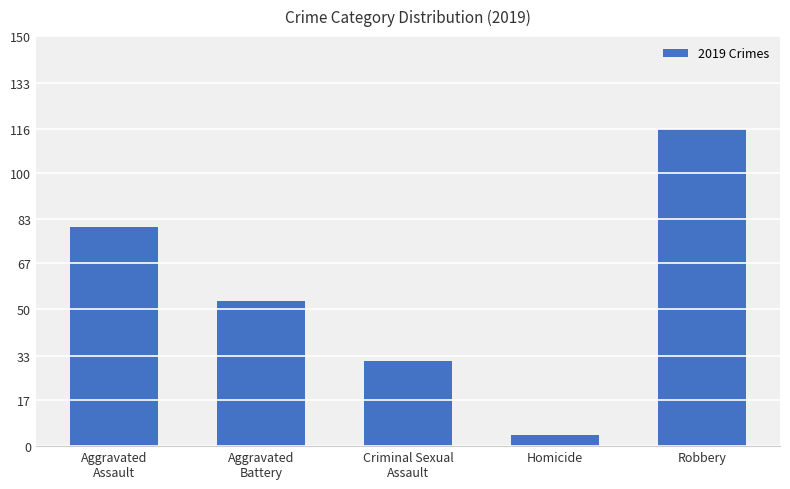

At which label does the data first exceed 53?

Aggravated
Assault